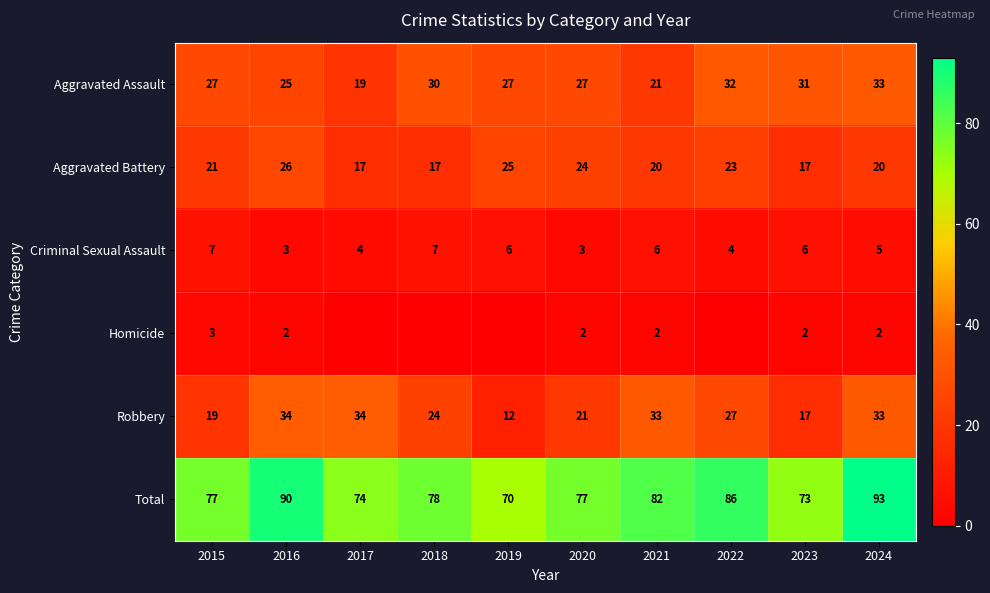

Between 2024 and 2019, which is larger?

2024